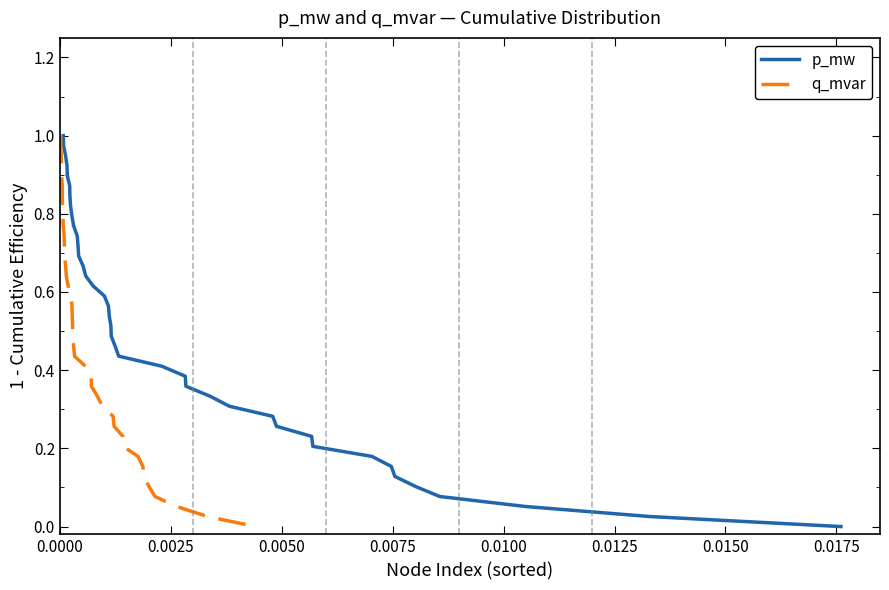

Which series has the largest total across all categories?

p_mw